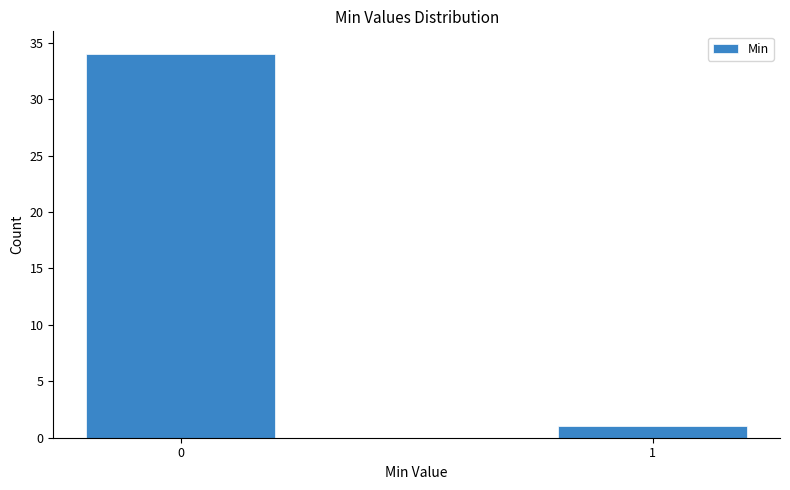

Reading left to right, transcribe all the data shown in this chart.

34	1